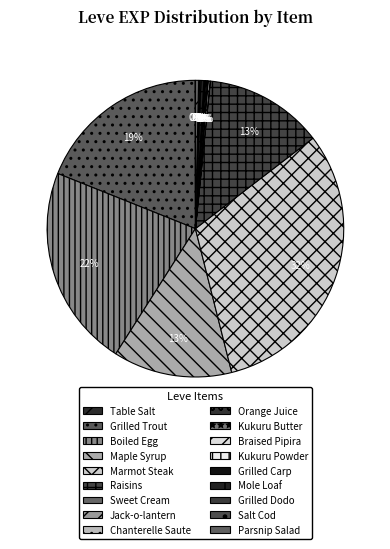

To the nearest percent, what is the difference between the Grilled Carp and Braised Pipira slice percentages?

1%